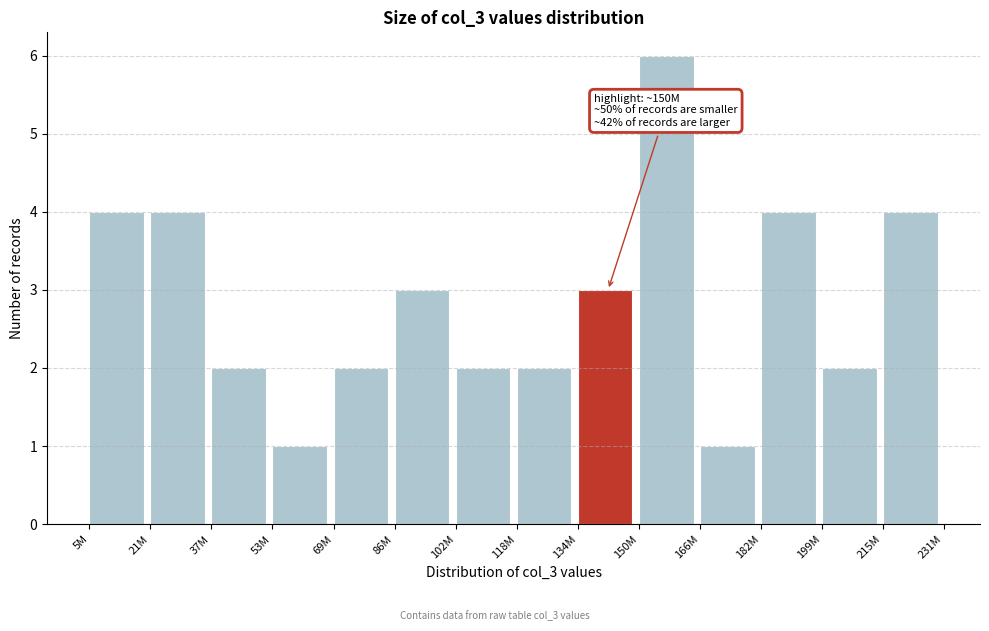

Reading left to right, extract all data points from this chart.

4	4	2	1	2	3	2	2	3	6	1	4	2	4